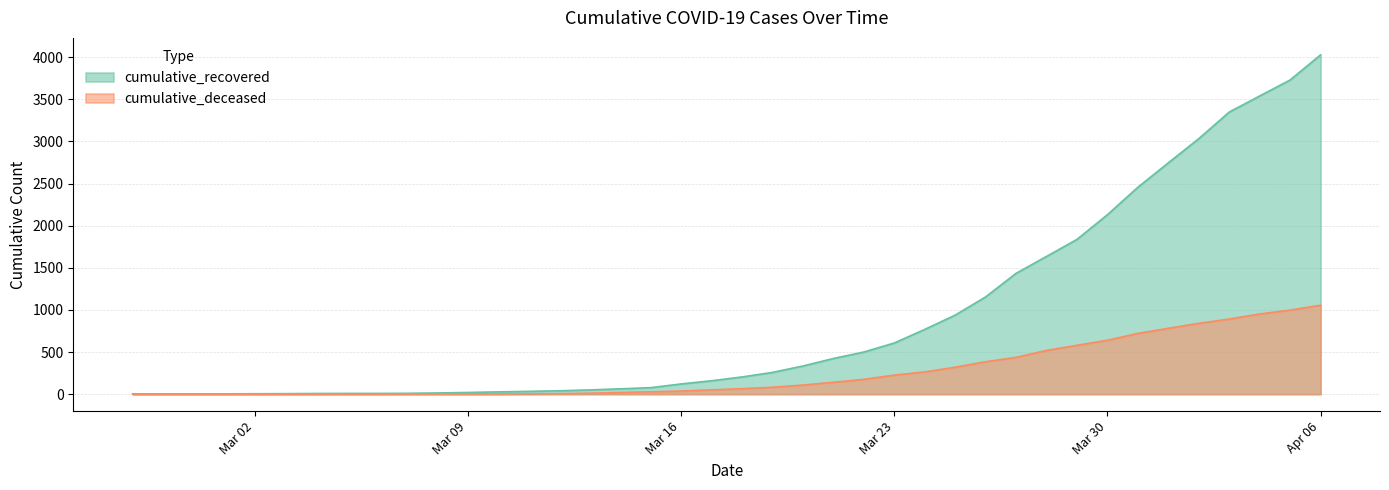

How many lines are shown in the chart?

2